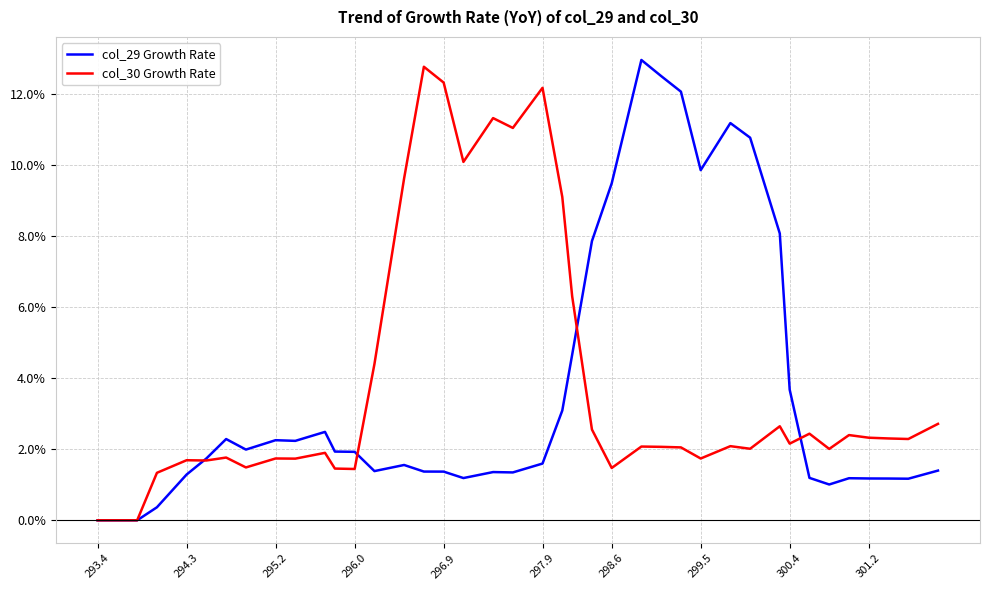

What is the greatest value displayed?

13.0